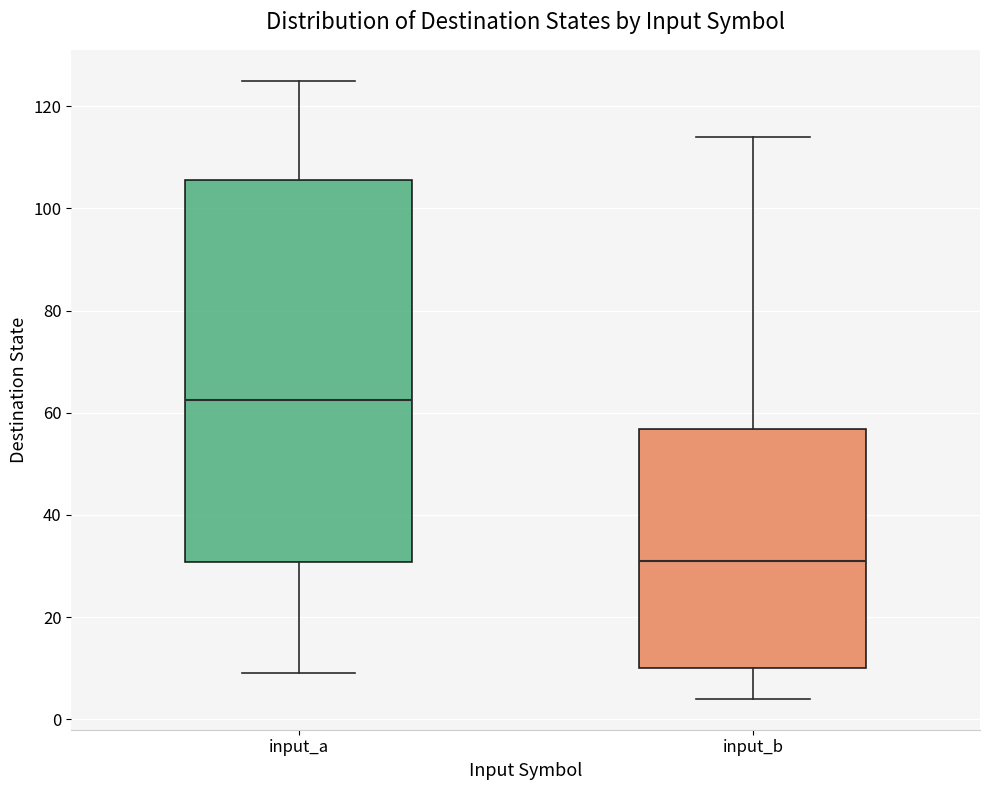

Reading left to right, read every box against the y-axis: the position of its median line, the range the box covers, and the ends of its whiskers. The values are not printed on the chart, so give them approximately, as read against the axis.

input_a: median 62, box 30 to 106, whiskers 10 to 126
input_b: median 32, box 10 to 56, whiskers 4 to 114